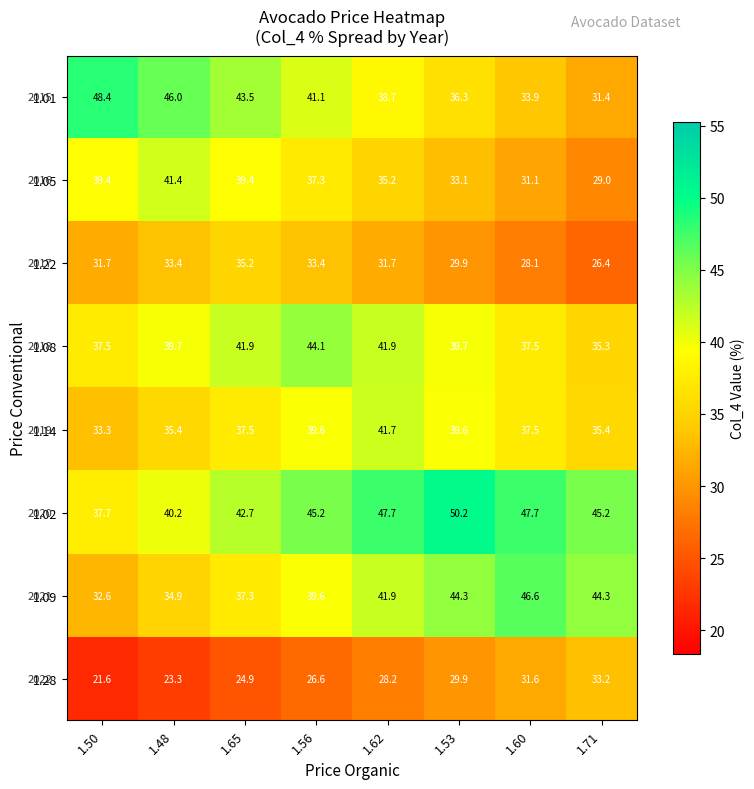

What is the average value of the 1.22 series?

31.2